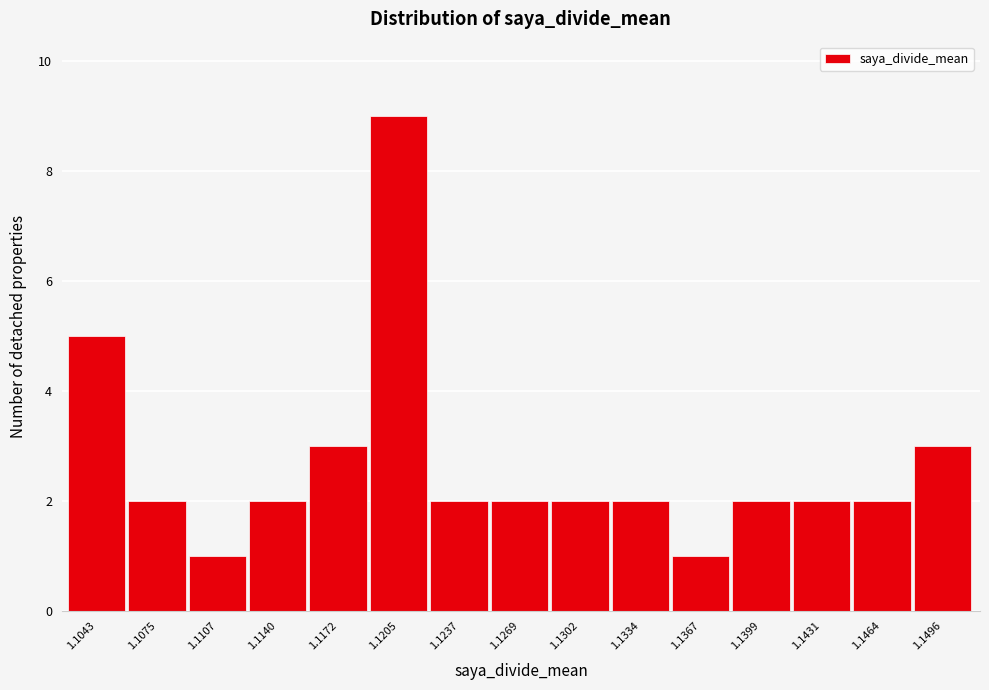

Reading right to left, extract all data points from this chart.

1.1496=3	1.1464=2	1.1431=2	1.1399=2	1.1367=1	1.1334=2	1.1302=2	1.1269=2	1.1237=2	1.1205=9	1.1172=3	1.1140=2	1.1107=1	1.1075=2	1.1043=5